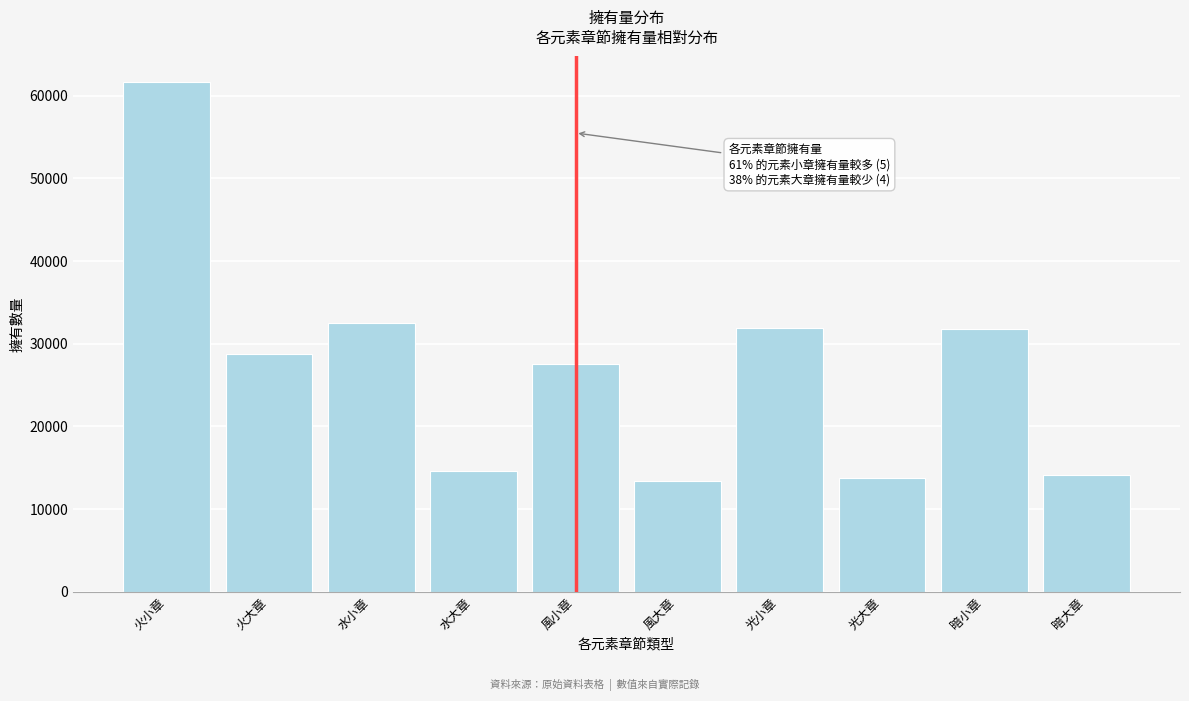

True or false: the data shows 7826 at 水大章.

False